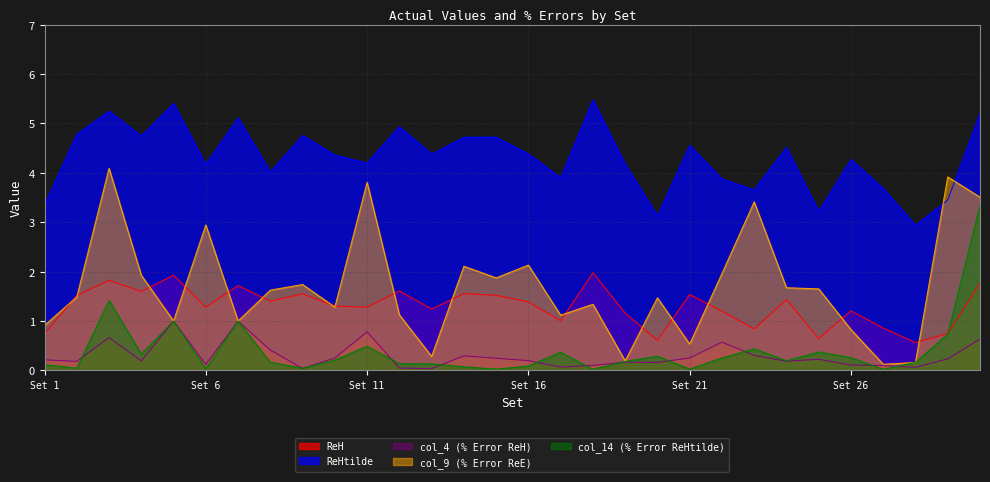

How many lines are shown in the chart?

5